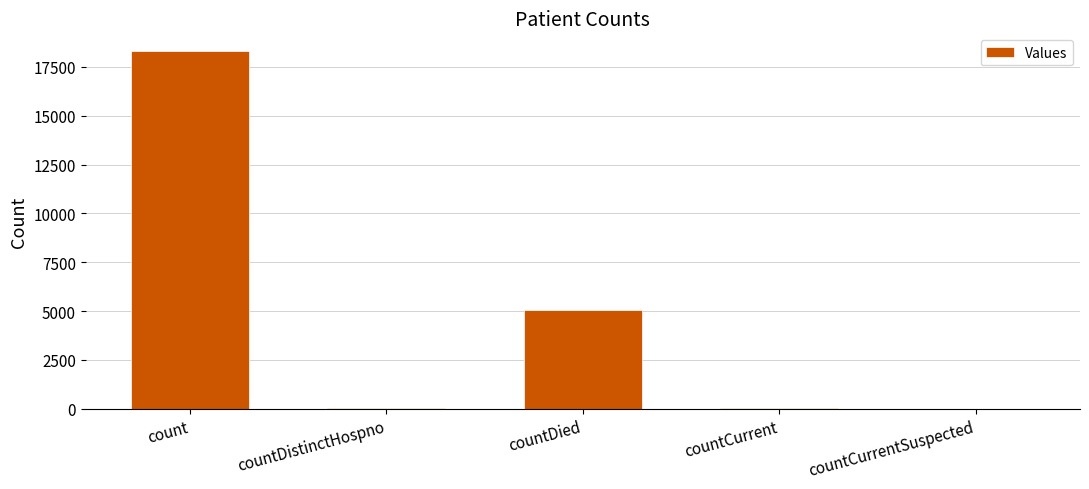

At which category does the chart reach its peak across all series?

count